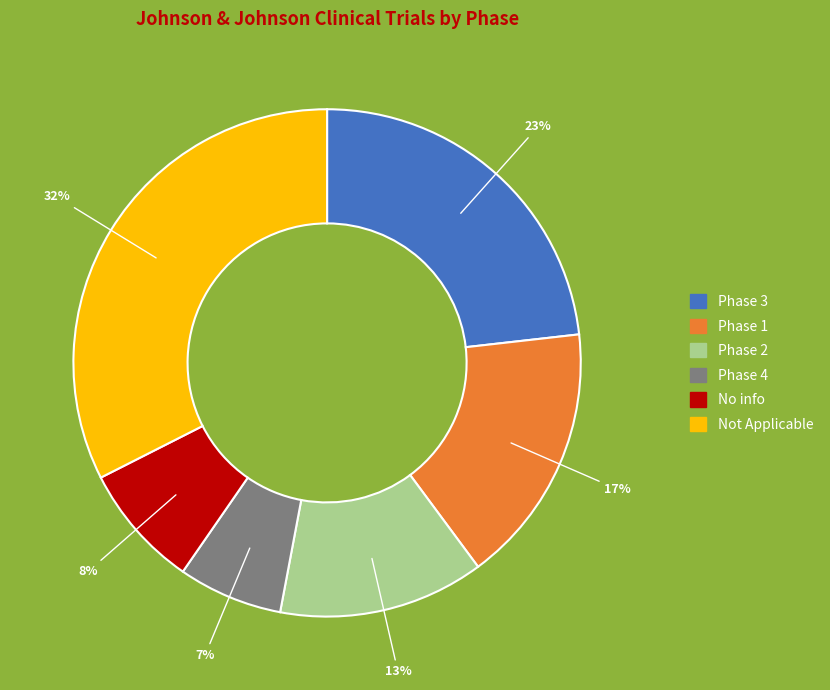

Is it true that No info is 1% of the pie?

False